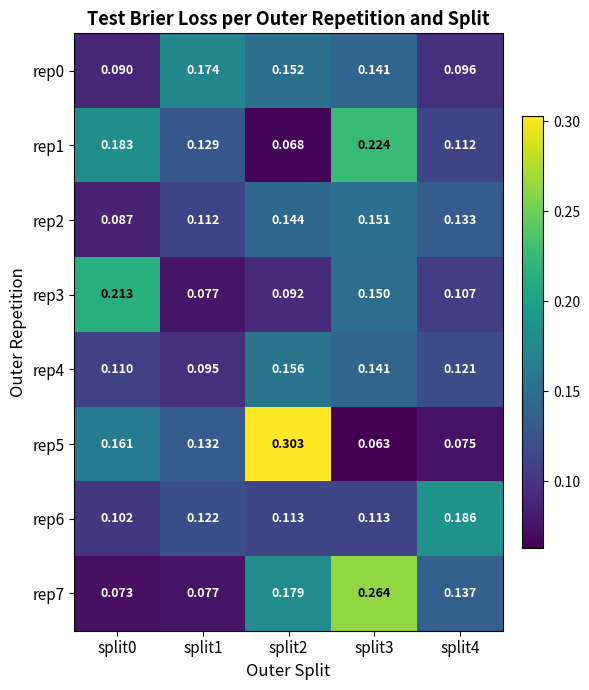

Which series has the widest spread of values?

rep5